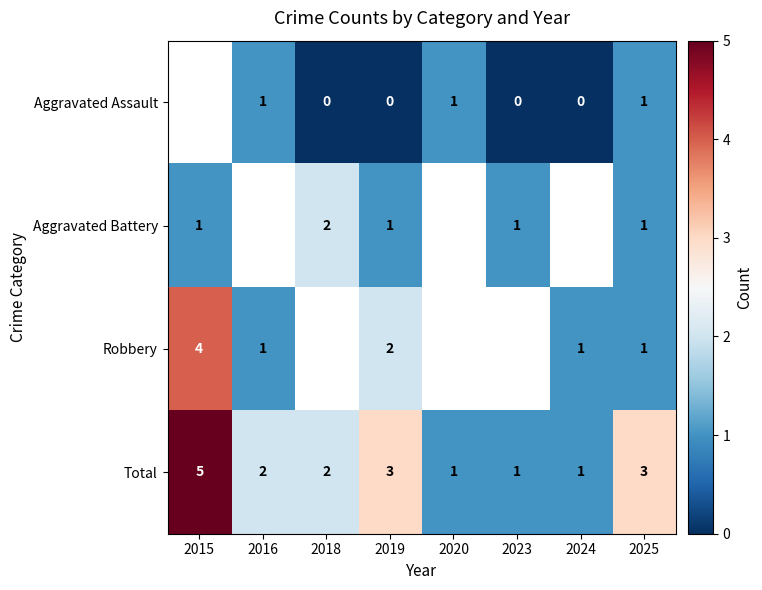

What is the sum of all Total values?

18